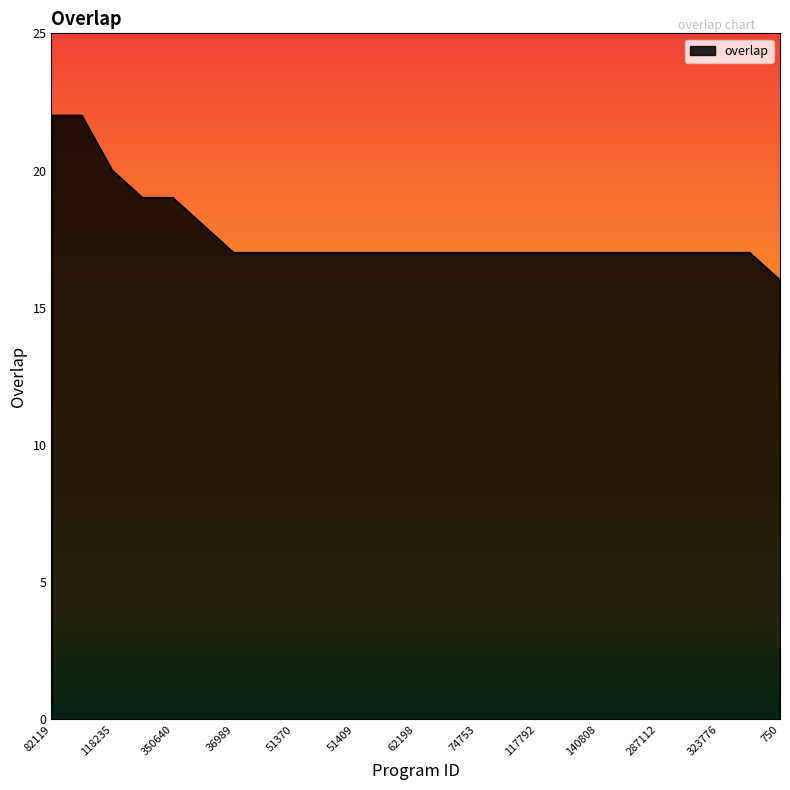

What is the difference between the maximum and minimum values?

6